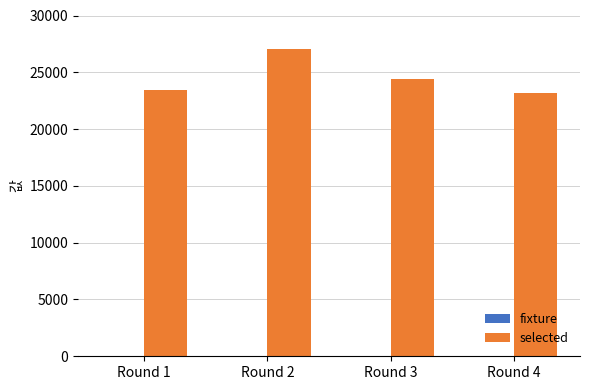

What is the maximum value for selected?

27019